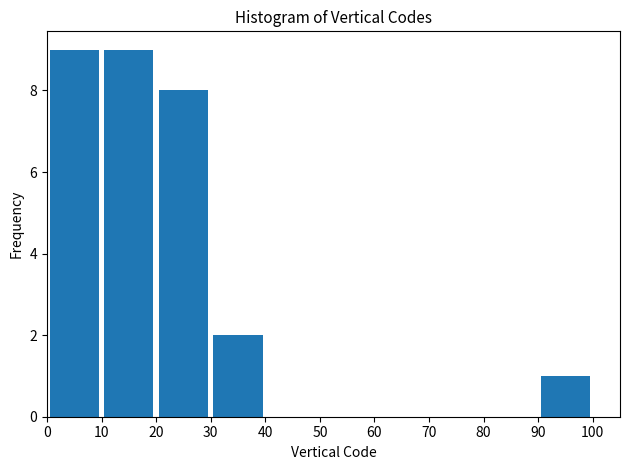

Reading left to right, list every bar in this chart as the range it spans on the x-axis followed by its height. The values are not printed on the chart, so give them approximately, as read against the axis.

0 to 10: 9
10 to 20: 9
20 to 30: 8
30 to 40: 2
40 to 50: 0
50 to 60: 0
60 to 70: 0
70 to 80: 0
80 to 90: 0
90 to 100: 1